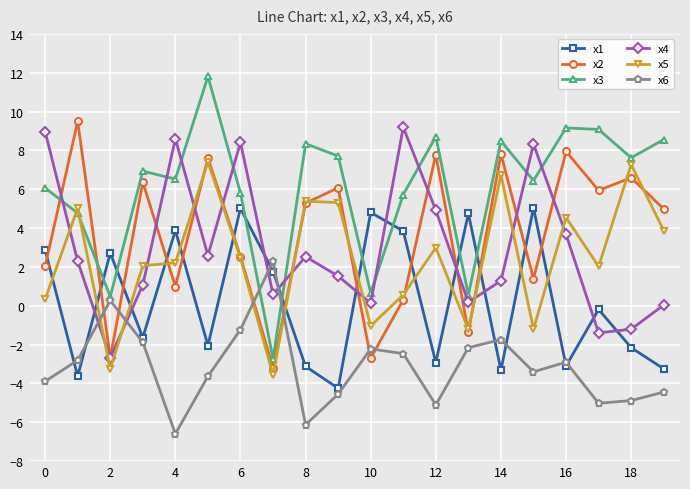

Which series has the largest total across all categories?

x3